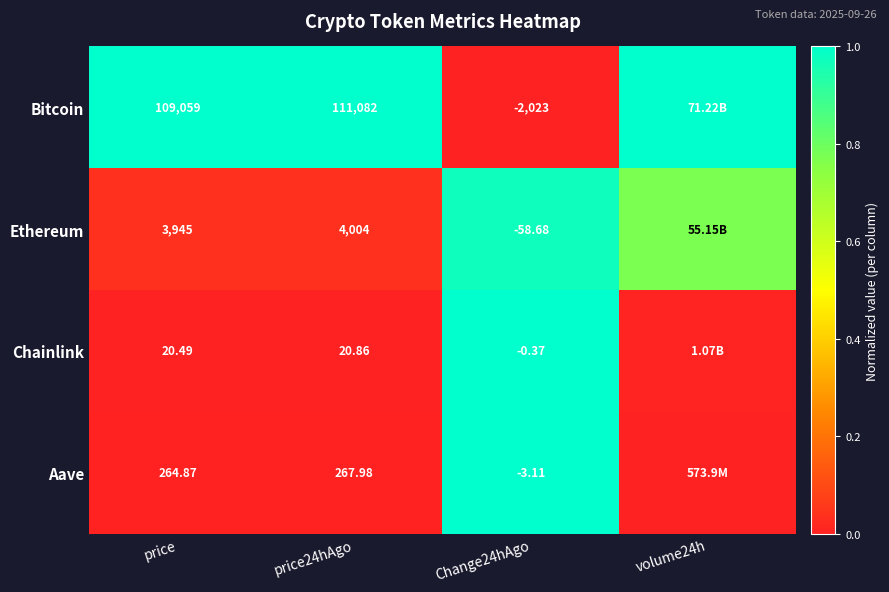

Between price and price24hAgo, which series saw the biggest shift?

Bitcoin